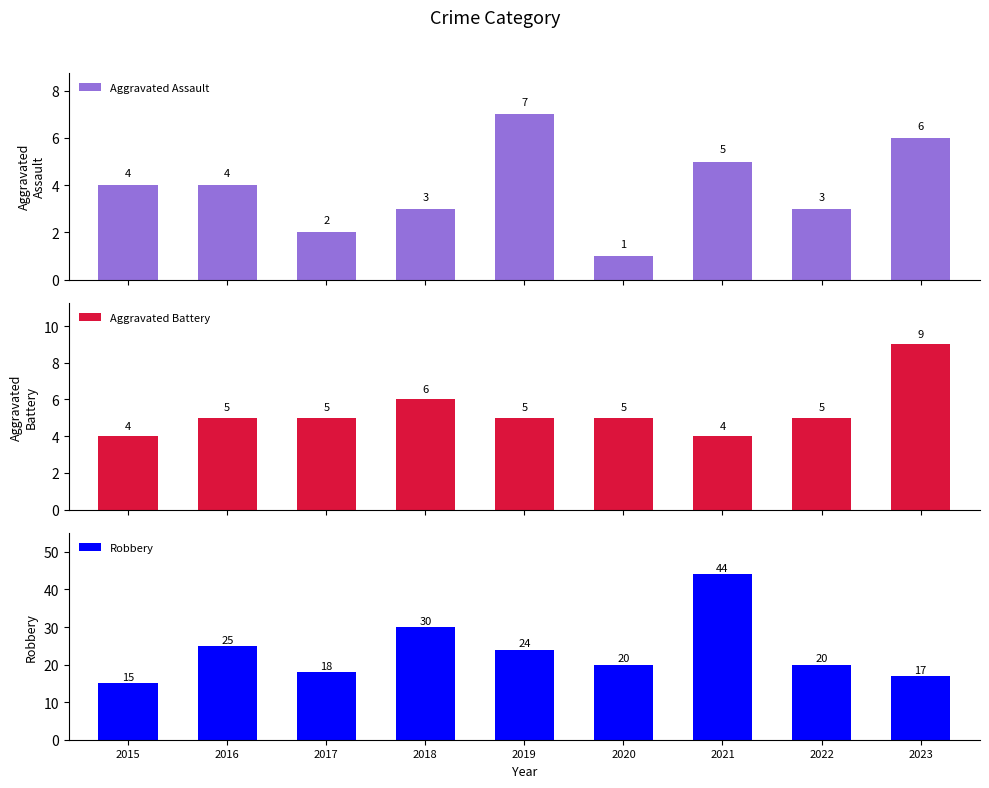

At which label does Robbery reach its minimum?

2015